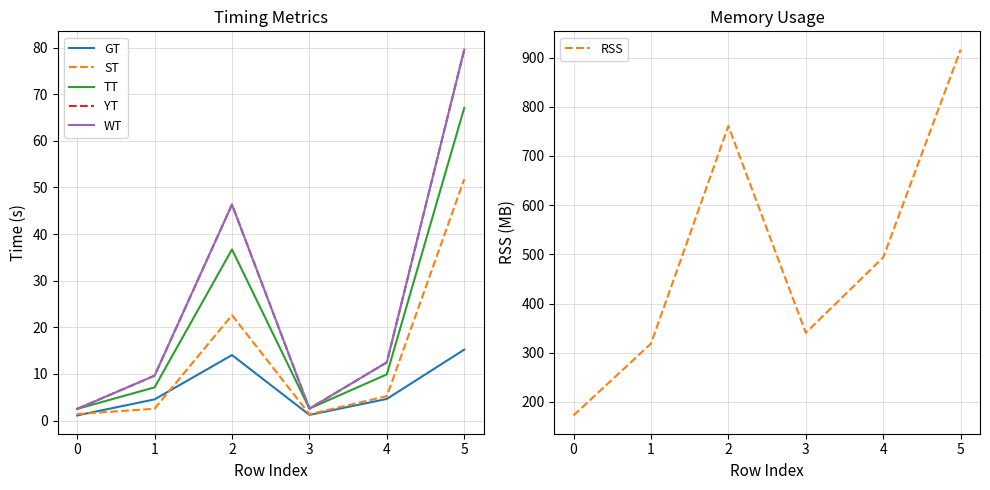

What is the value of the TT point at the 3rd from the left?

36.7